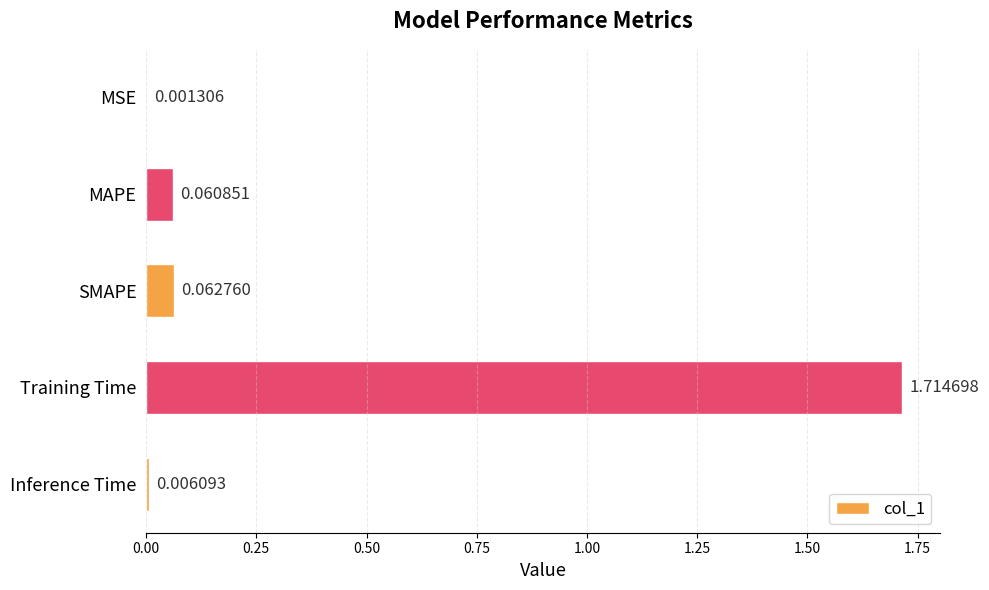

What is the sum of the values at SMAPE and Training Time?

1.8